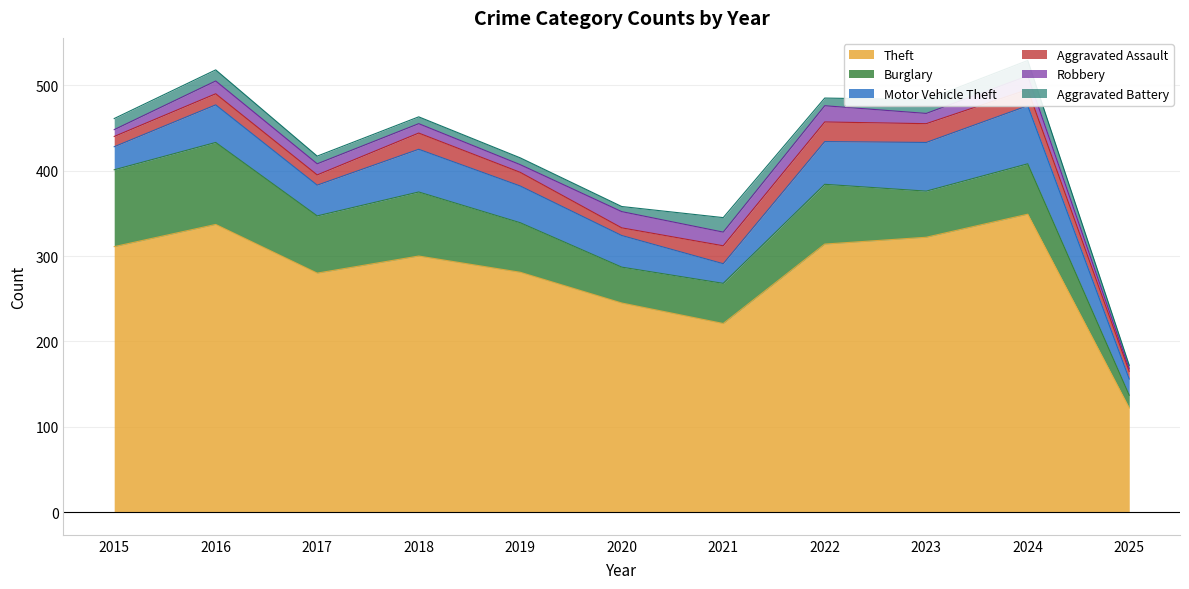

At which category is the sum across all series the highest?

2024